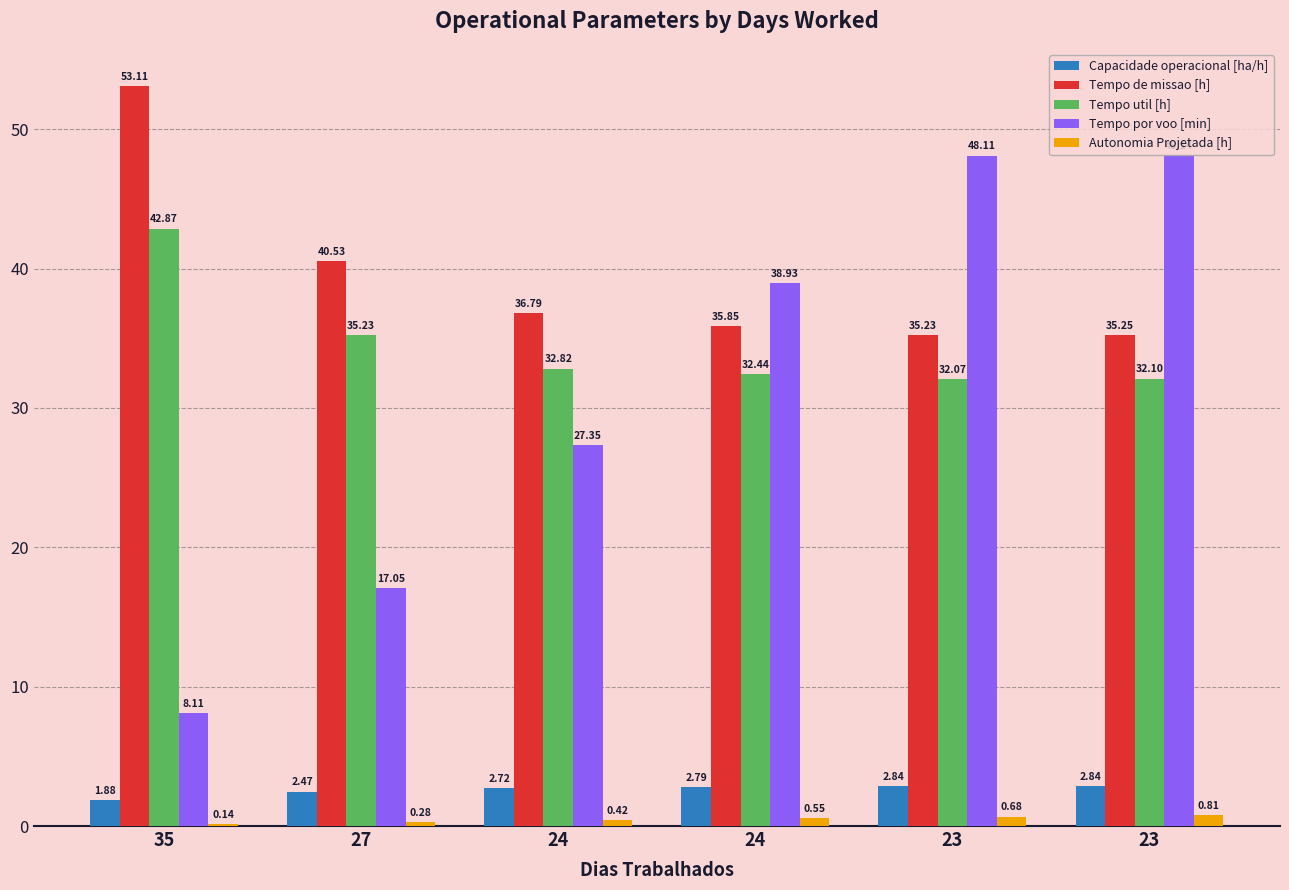

How many categories are shown in the chart?

6